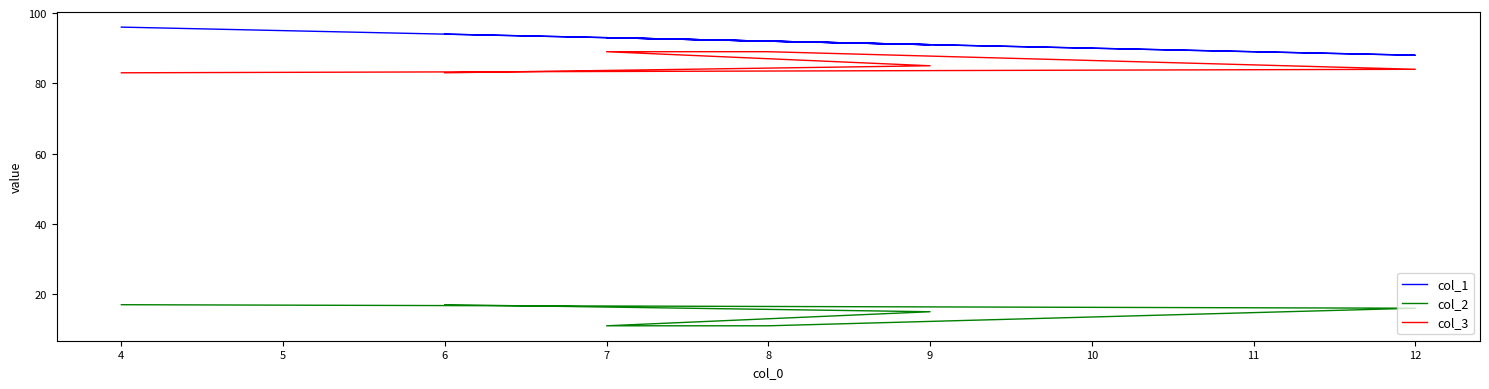

Is this an area chart (filled region under the line)?

No